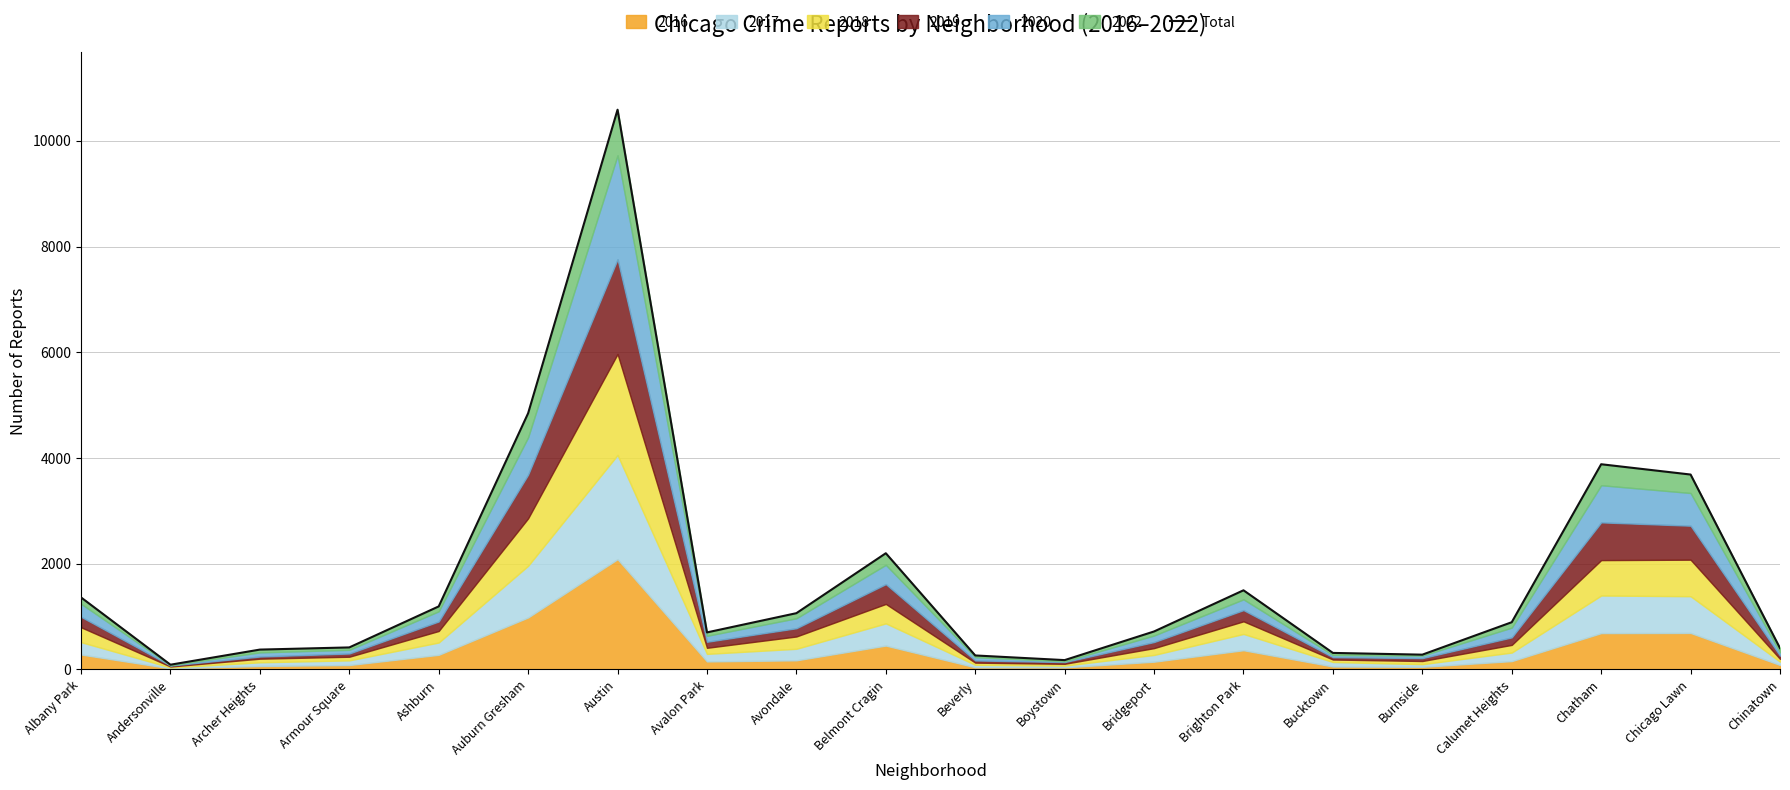

True or false: the data has more than 2 interior local peaks.

True